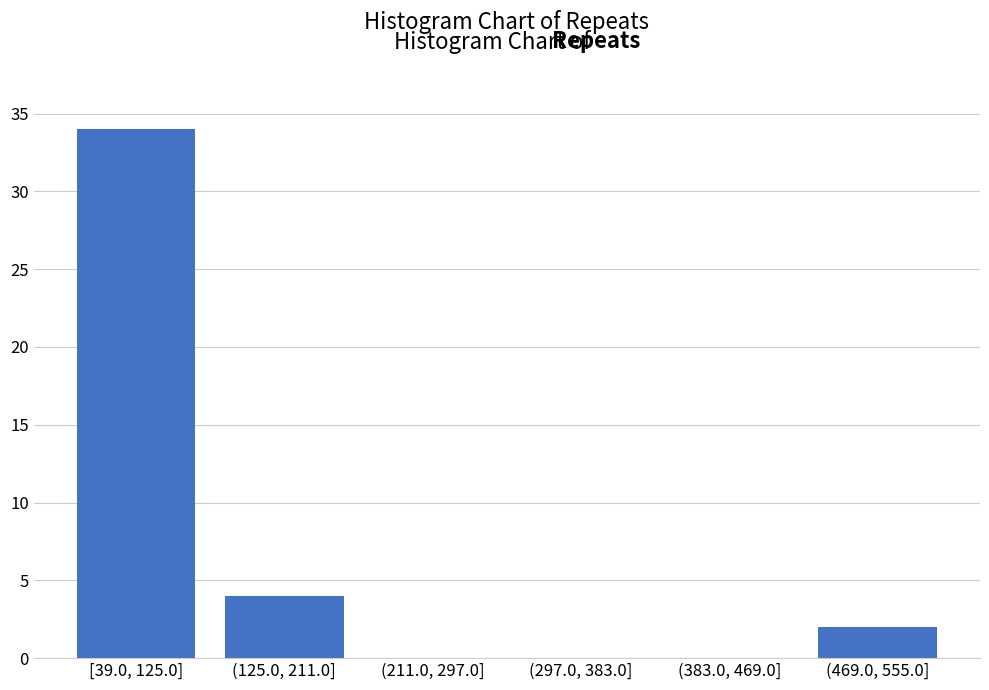

Reading right to left, list all the values displayed in this chart.

(469.0, 555.0]=2	(383.0, 469.0]=0	(297.0, 383.0]=0	(211.0, 297.0]=0	(125.0, 211.0]=4	[39.0, 125.0]=34